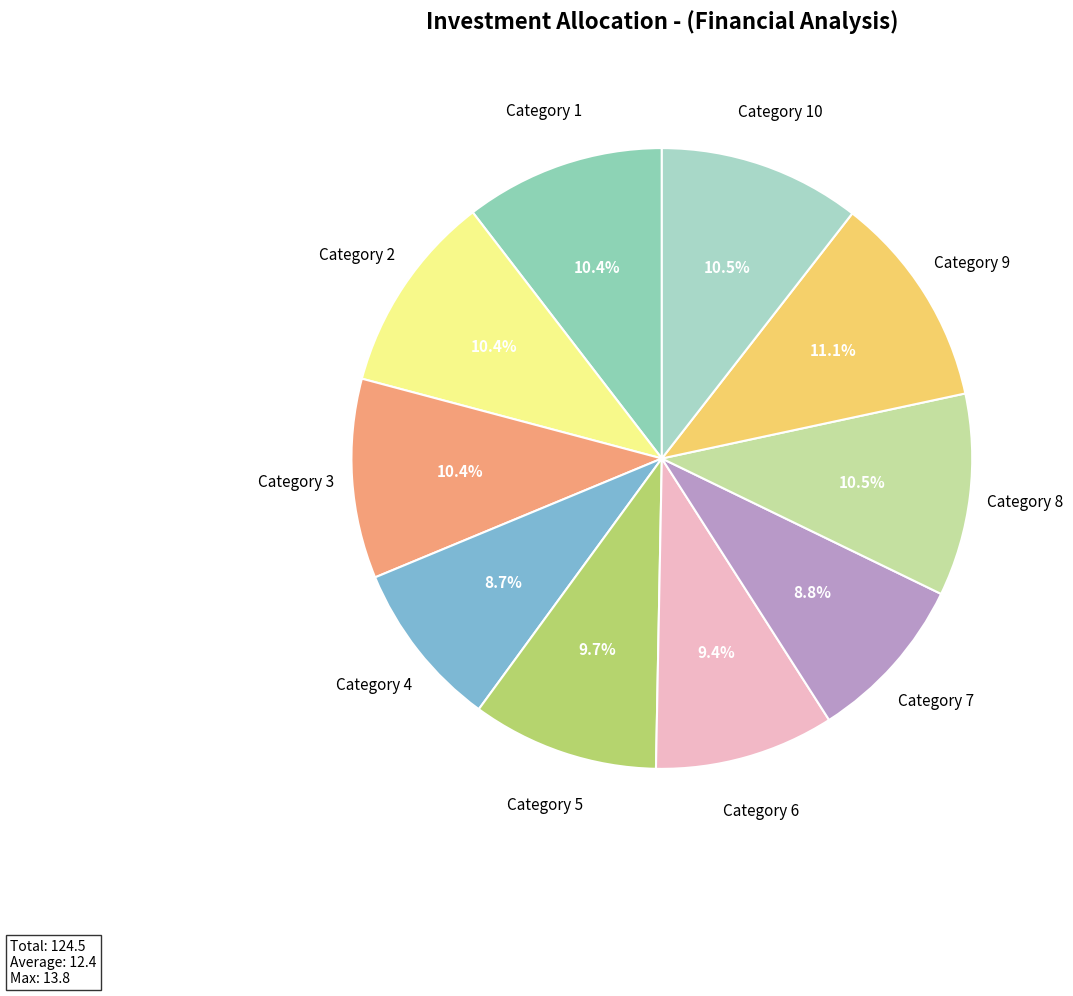

Is Category 6 the majority of the pie?

No